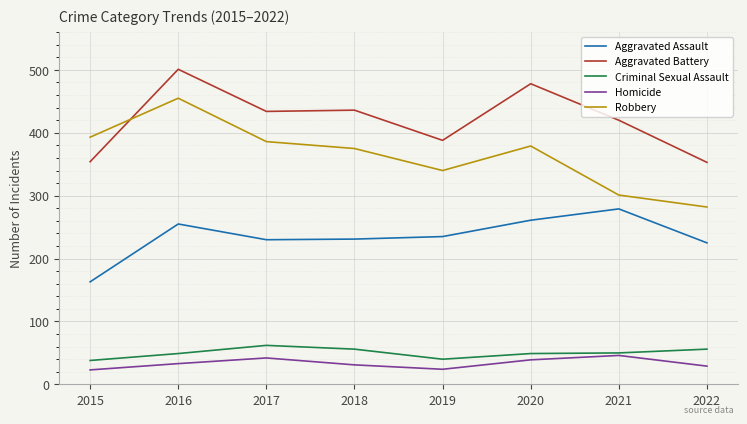

How many interior local valleys does the Robbery series have?

1